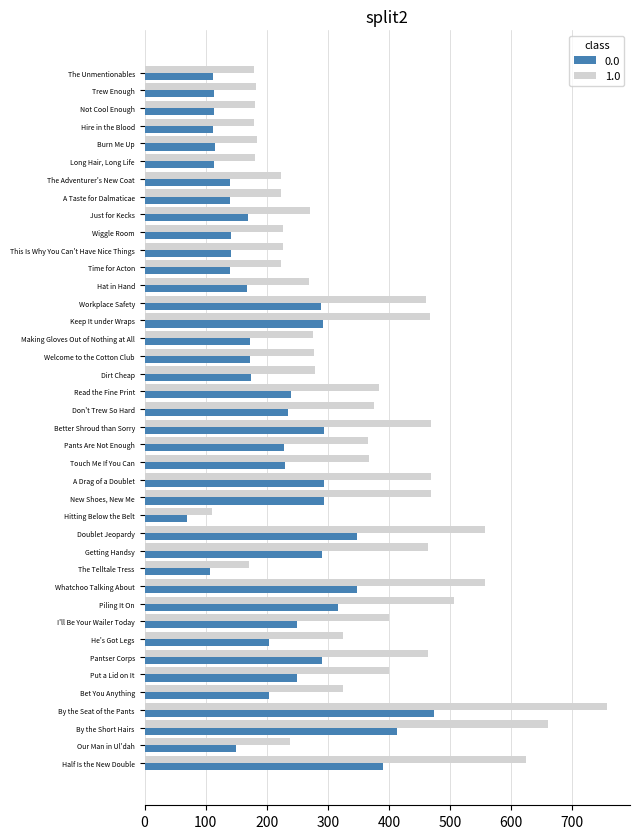

What is the sum of the 1.0 values at Bet You Anything and The Telltale Tress?

496.0